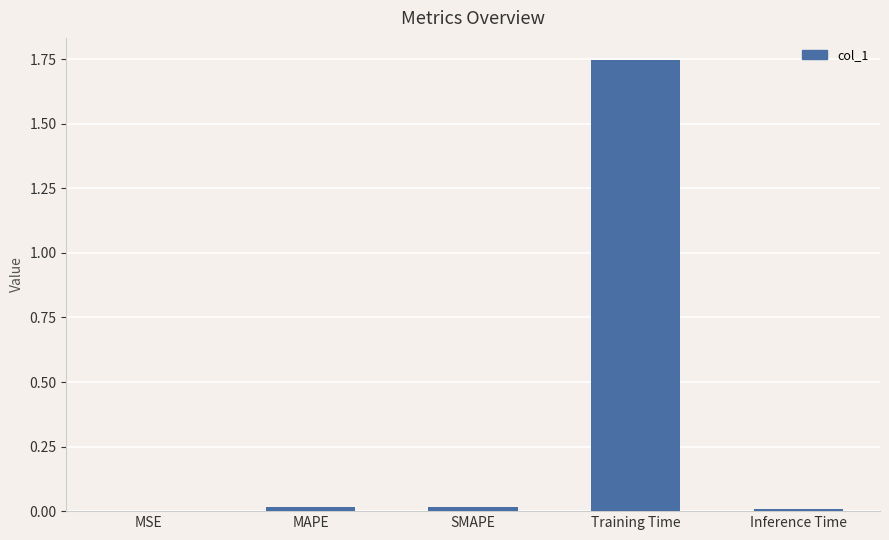

True or false: the data shows 0.0 at MAPE.

True